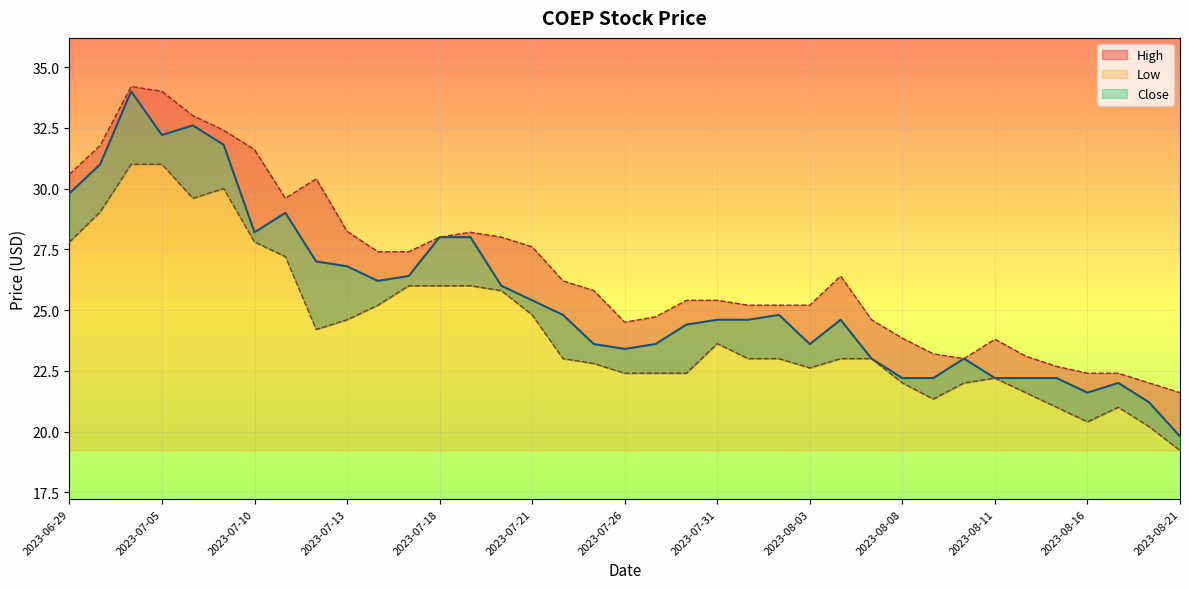

List the labels in order of High value, largest first.

2023-07-03, 2023-07-05, 2023-07-06, 2023-07-07, 2023-06-30, 2023-07-10, 2023-06-29, 2023-07-12, 2023-07-11, 2023-07-13, 2023-07-19, 2023-07-18, 2023-07-20, 2023-07-21, 2023-07-14, 2023-07-17, 2023-08-04, 2023-07-24, 2023-07-25, 2023-07-28, 2023-07-31, 2023-08-01, 2023-08-02, 2023-08-03, 2023-07-27, 2023-08-07, 2023-07-26, 2023-08-08, 2023-08-11, 2023-08-09, 2023-08-14, 2023-08-10, 2023-08-15, 2023-08-16, 2023-08-17, 2023-08-18, 2023-08-21